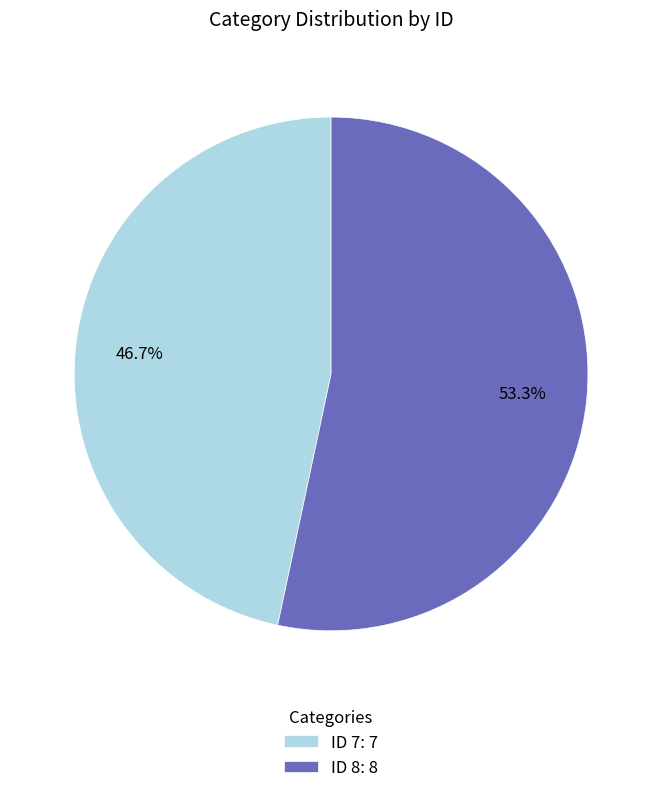

Is there a majority slice in this chart?

Yes